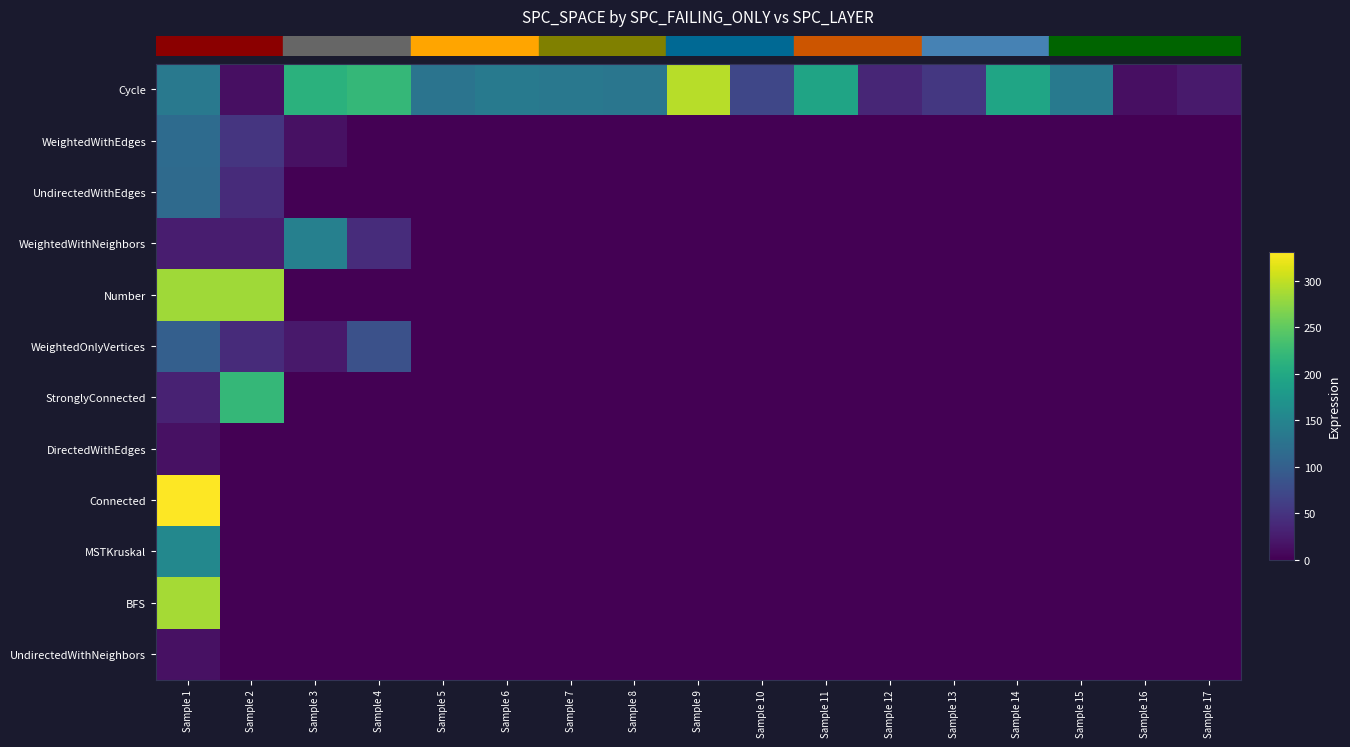

At how many categories does at least one series exceed 315?

1